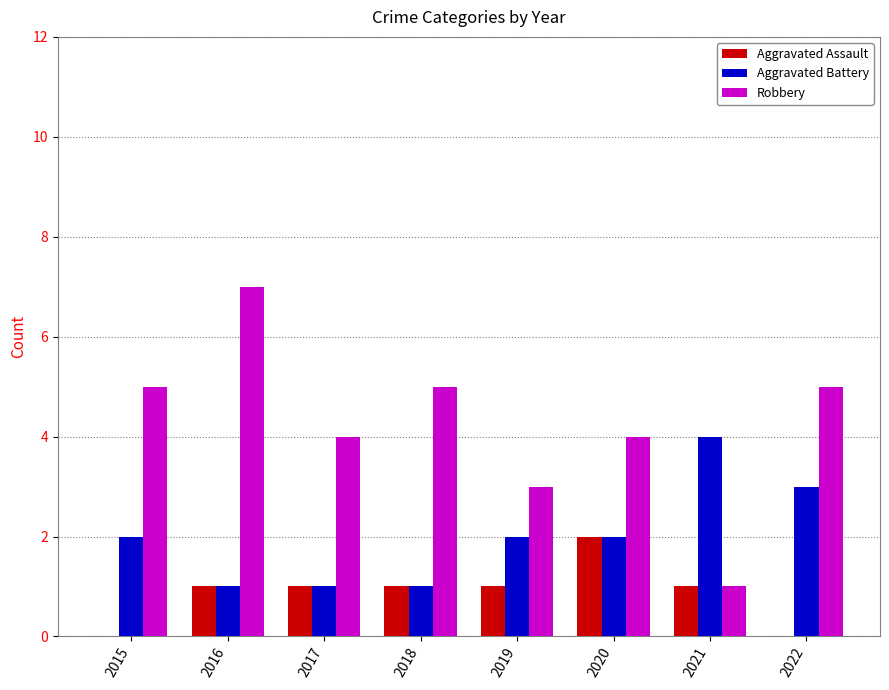

What is the total value across all series at 2016?

9